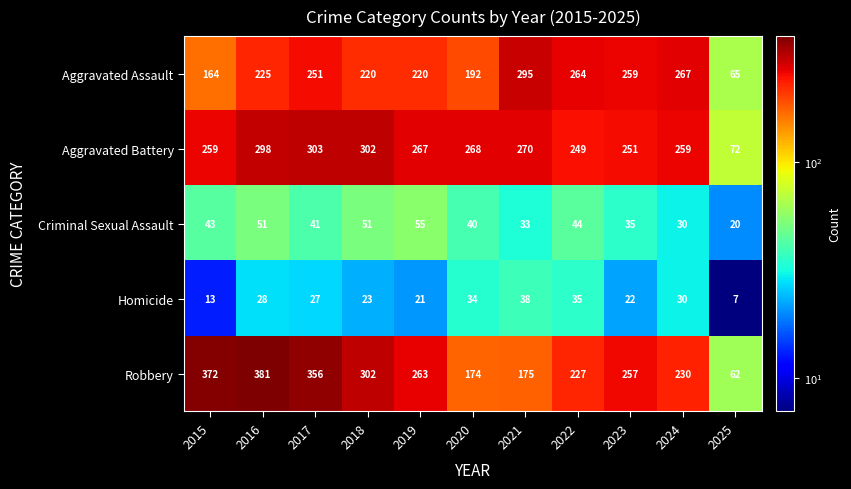

What is the sum of the Aggravated Assault values at 2020 and 2023?

451